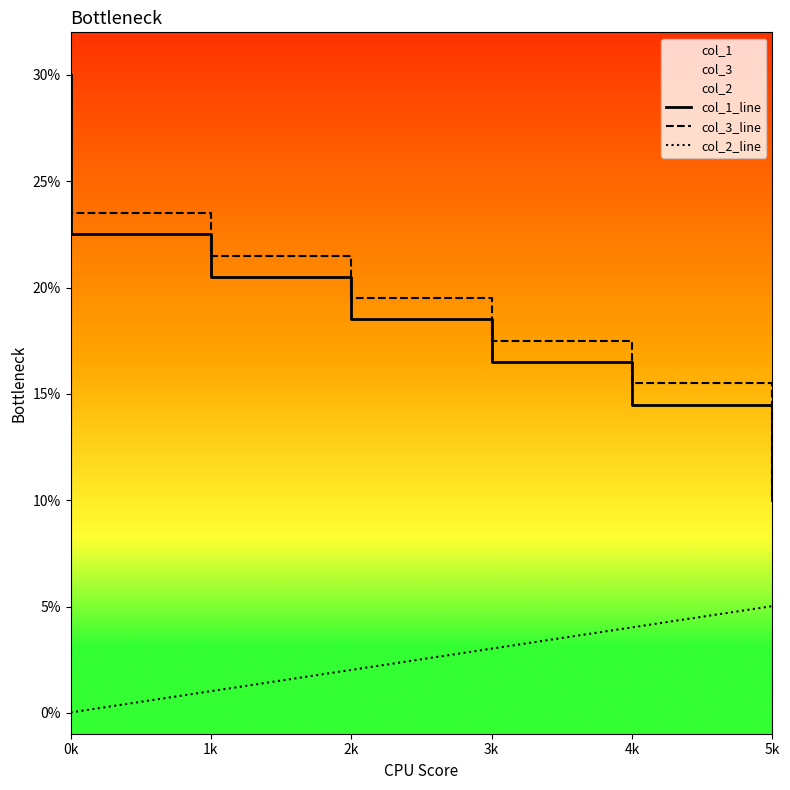

Which series has the largest range (max minus min)?

col_1_line